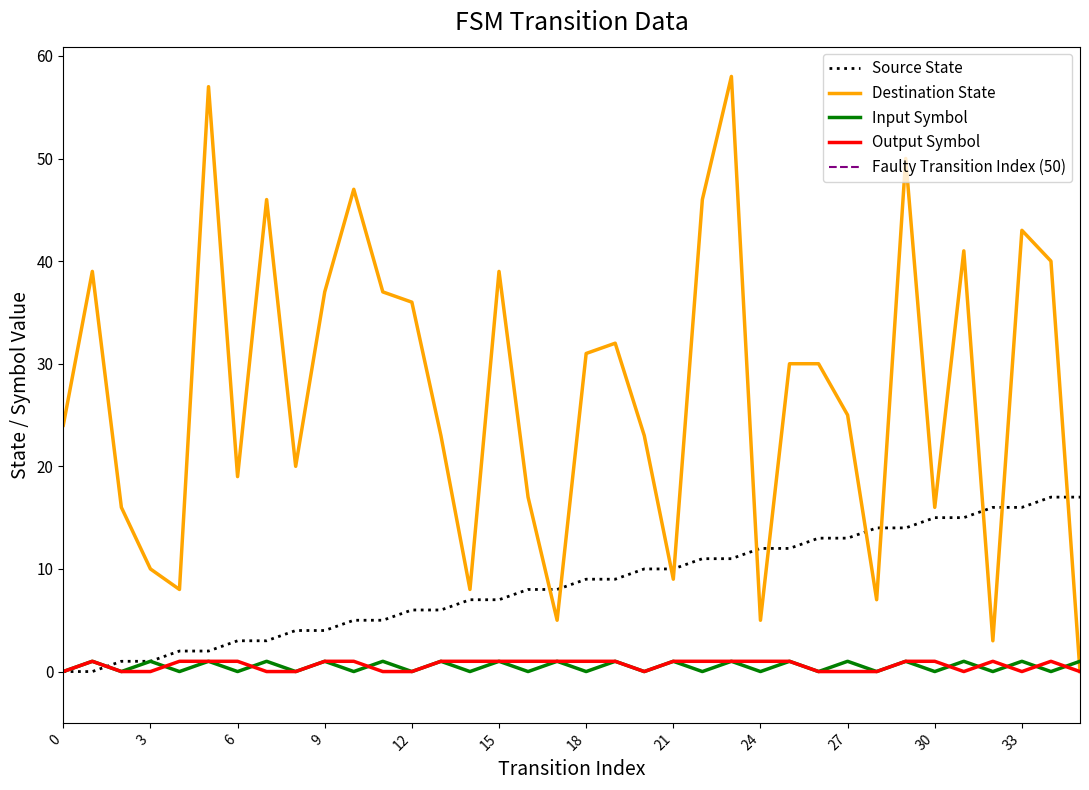

Rank the series at 18 from highest to lowest value.

destination_state, source_state, output_symbol_num, input_symbol_num